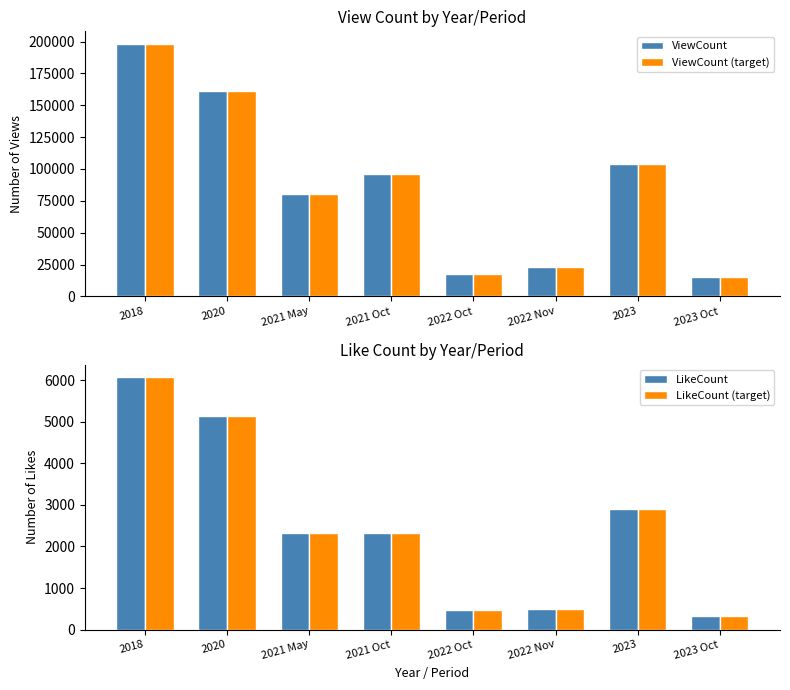

What position from the left is 2018?

1